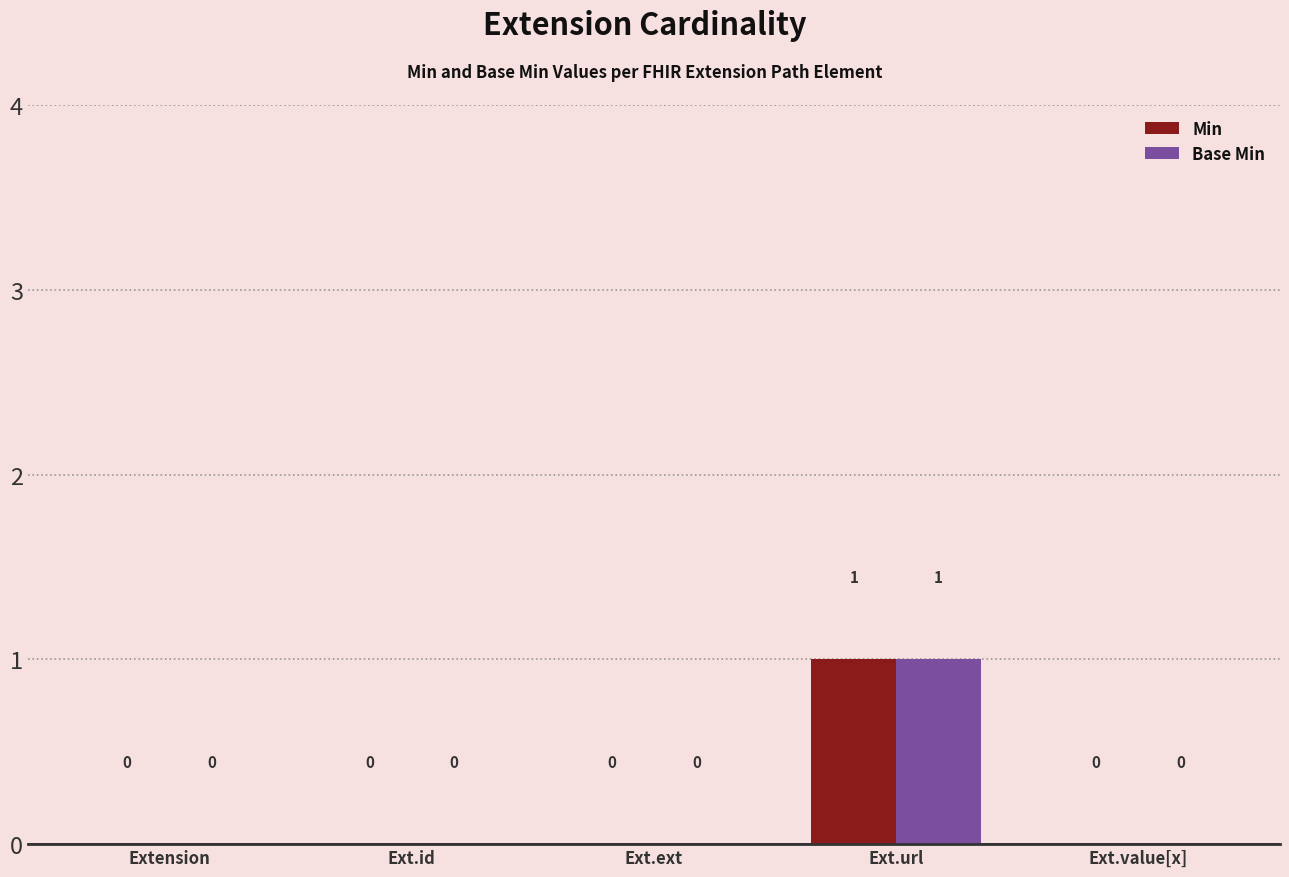

The Min series shows 0 at Ext.id. True or false?

True